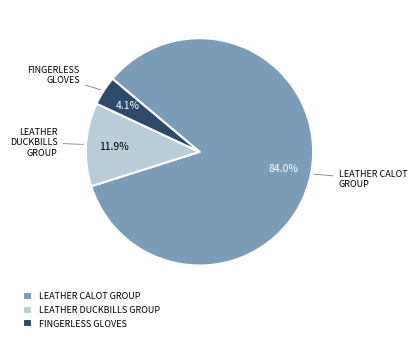

Is there a majority slice in this chart?

Yes